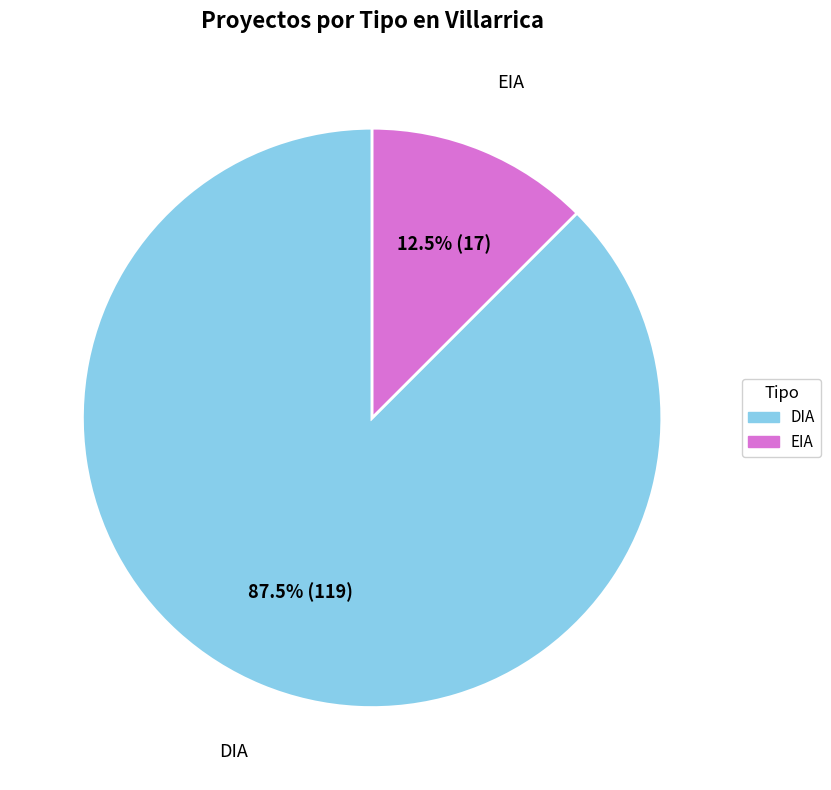

To the nearest percent, what is the average slice percentage?

50%